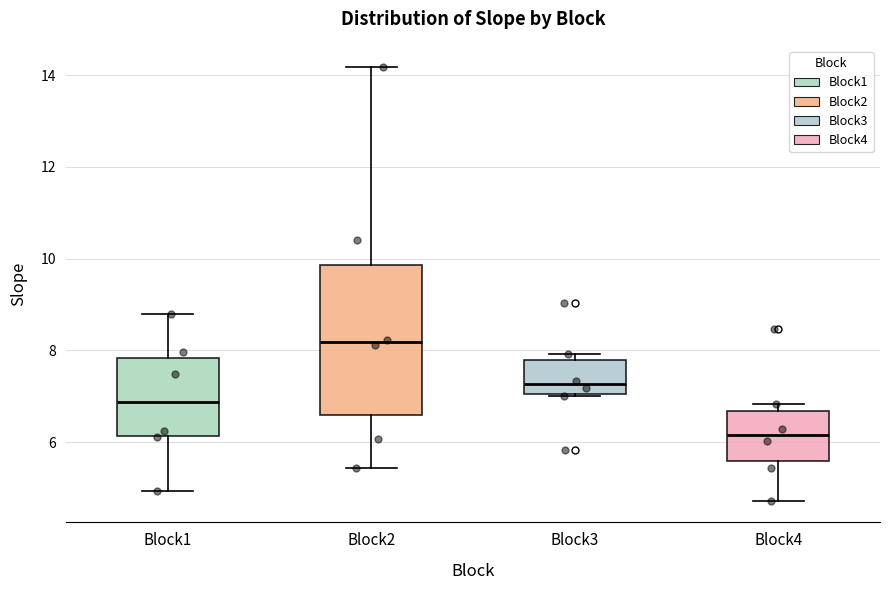

Which box's median line is the lowest?

Block4